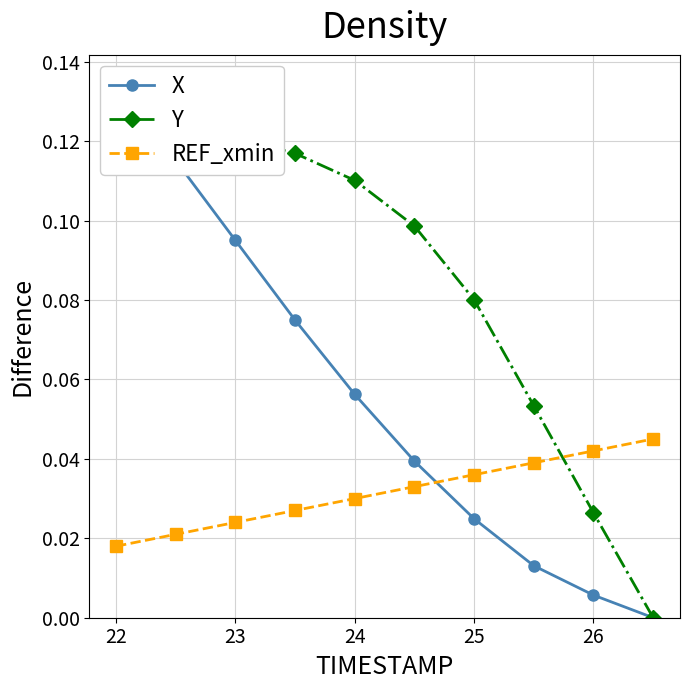

What is the difference between the maximum and minimum values in the X series?

0.1